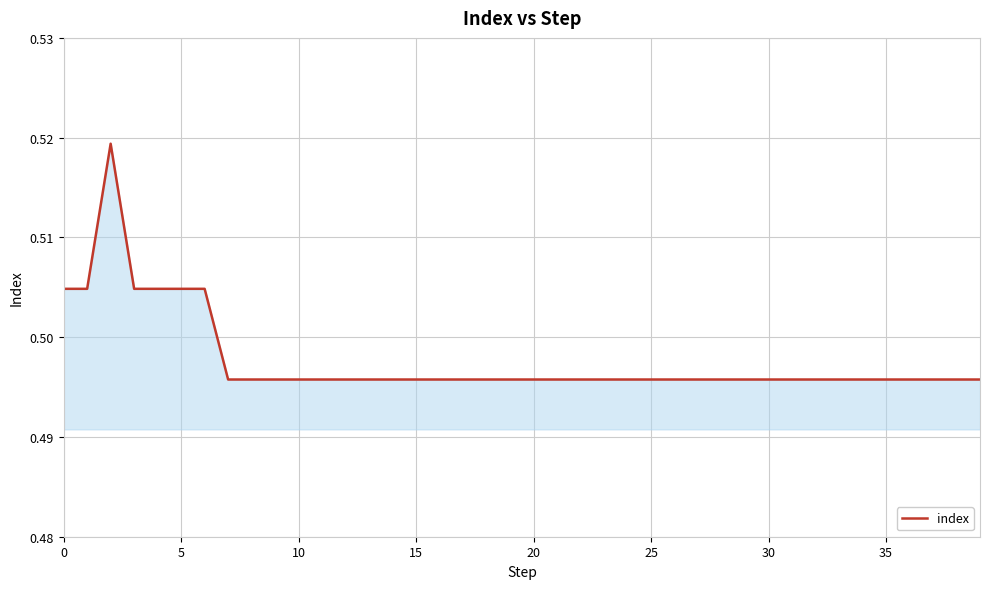

How many lines are shown in the chart?

1